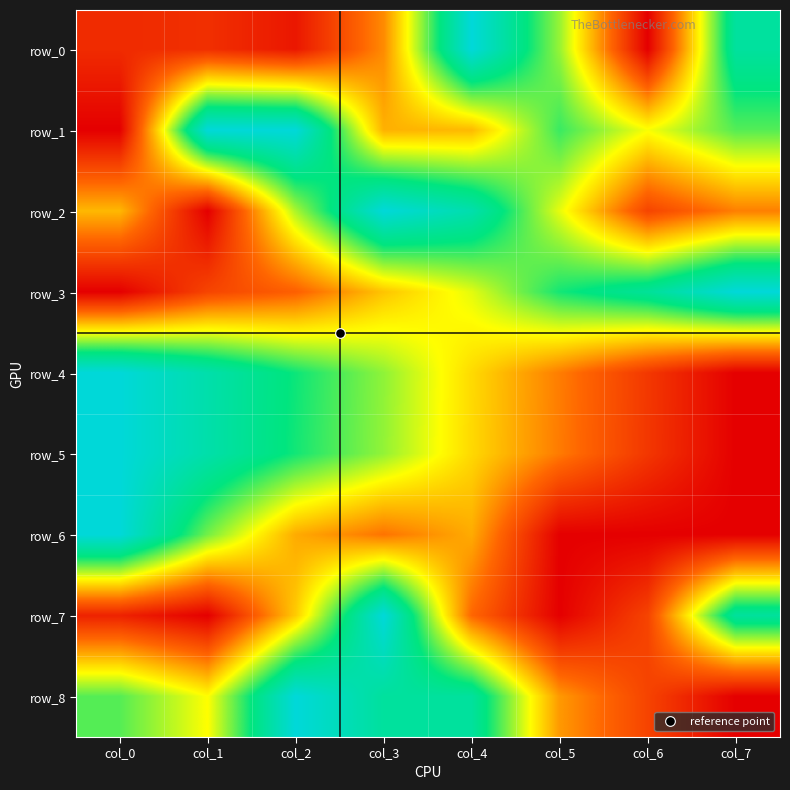

At col_4, list the series in order from largest to smallest.

row_0, row_2, row_8, row_3, row_4, row_5, row_1, row_6, row_7